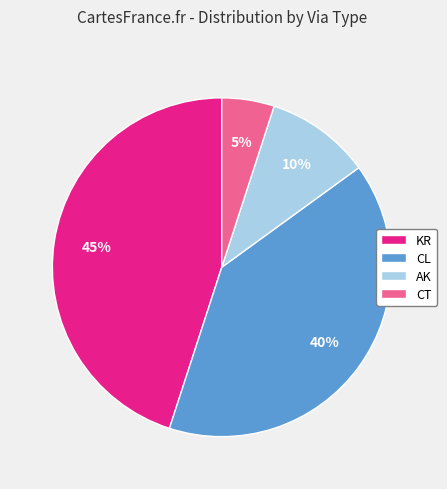

To the nearest percent, what is the average slice percentage?

25%